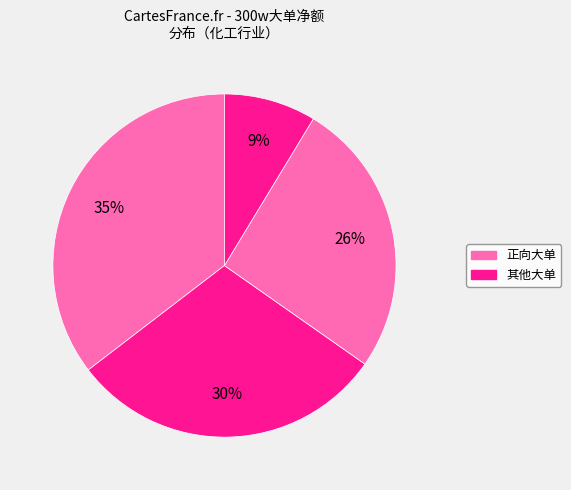

How many segments does this pie chart have?

4